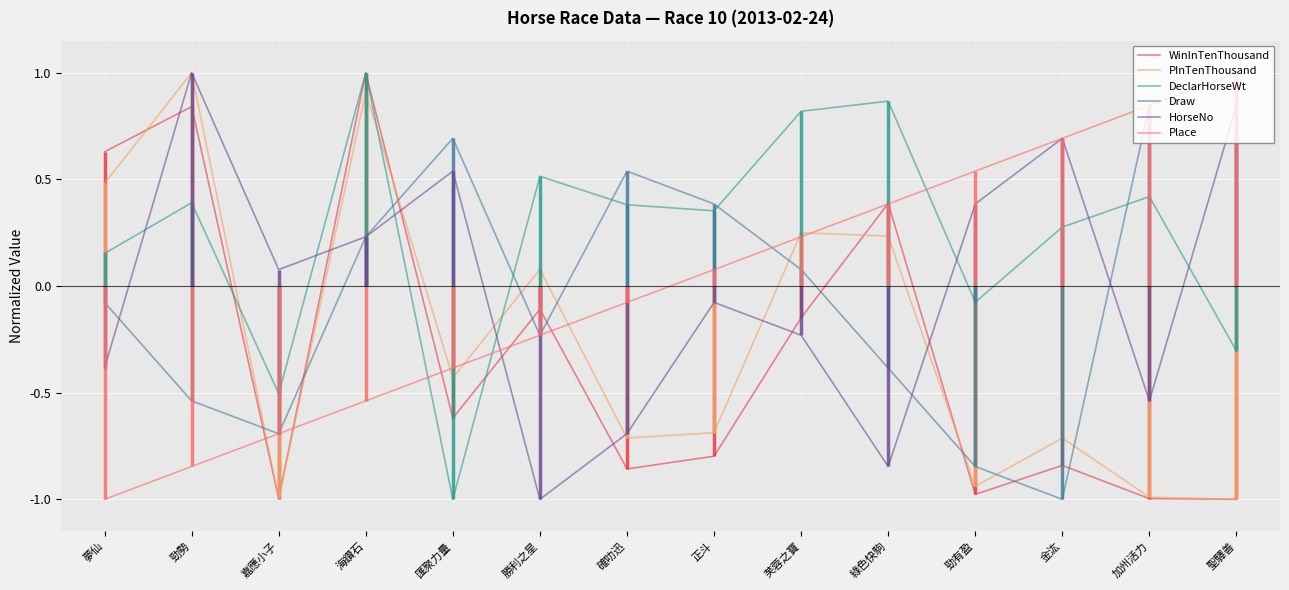

At how many categories does at least one series exceed 0?

14